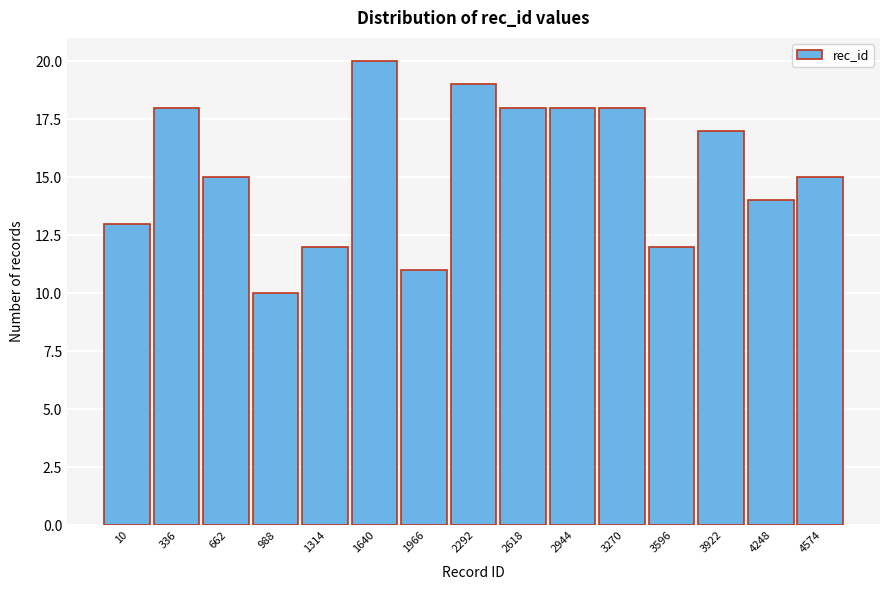

Reading left to right, extract all data points from this chart.

13	18	15	10	12	20	11	19	18	18	18	12	17	14	15